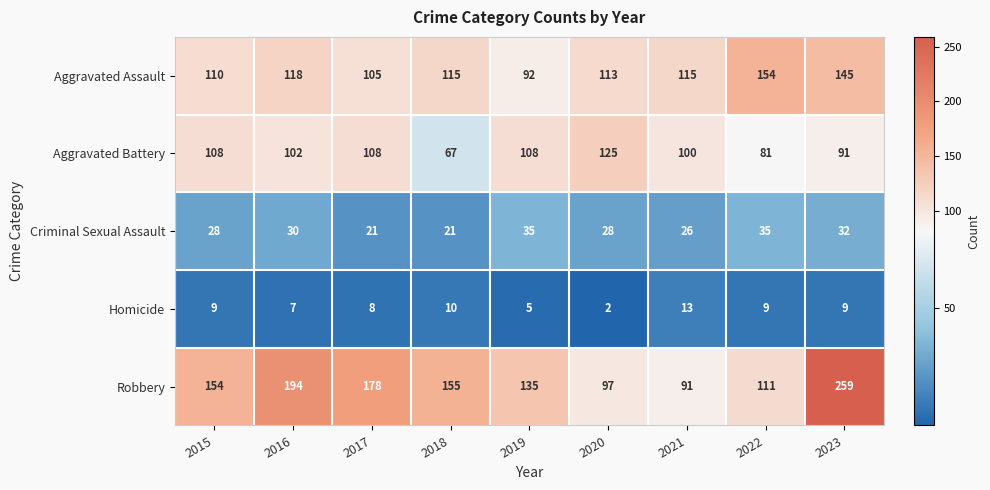

How many Criminal Sexual Assault values are between 26 and 32?

5